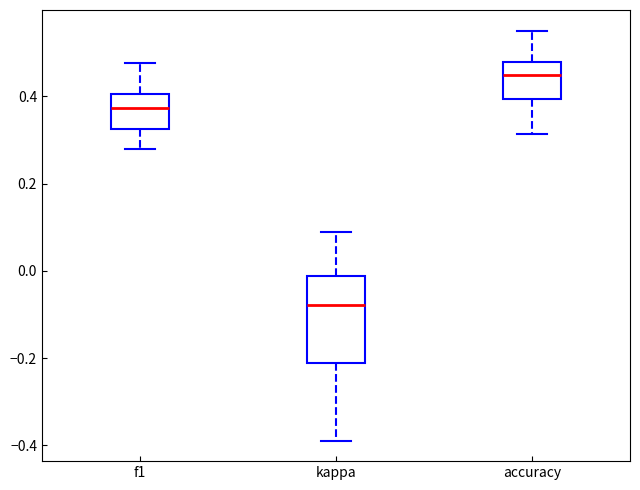

Where does the upper whisker of the box for f1 end on the y-axis? The values are not printed on the chart, so give them approximately, as read against the axis.

0.48